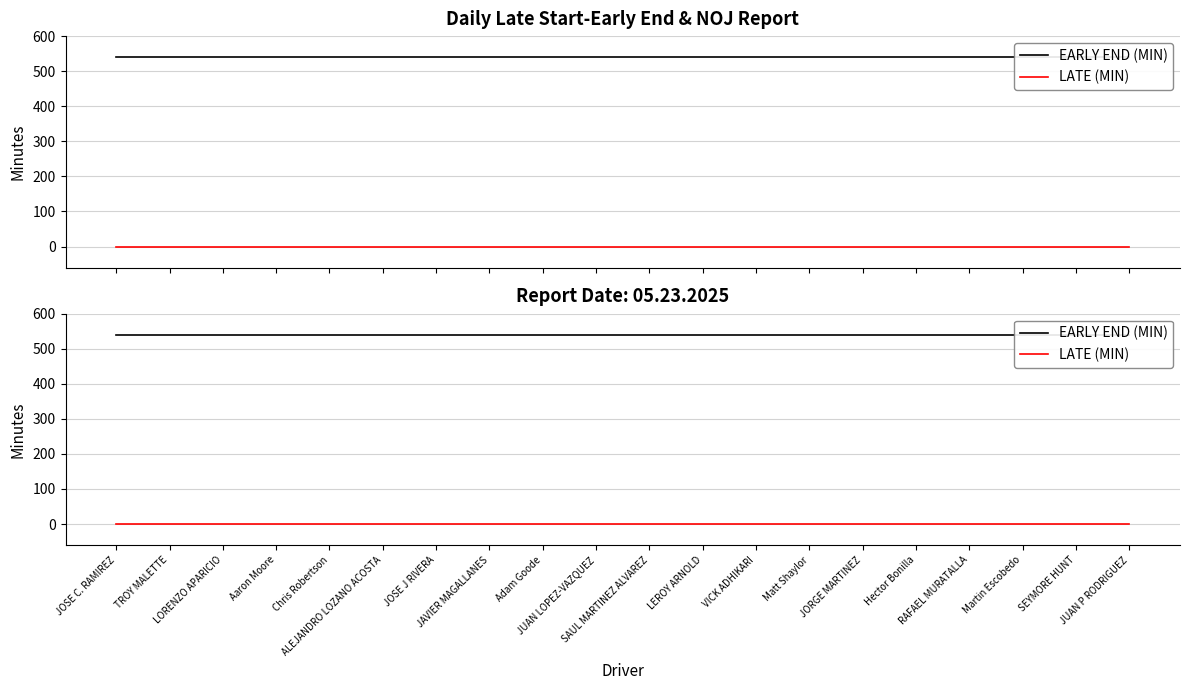

What is the value of the EARLY END (MIN) point at the 4th from the left?

540